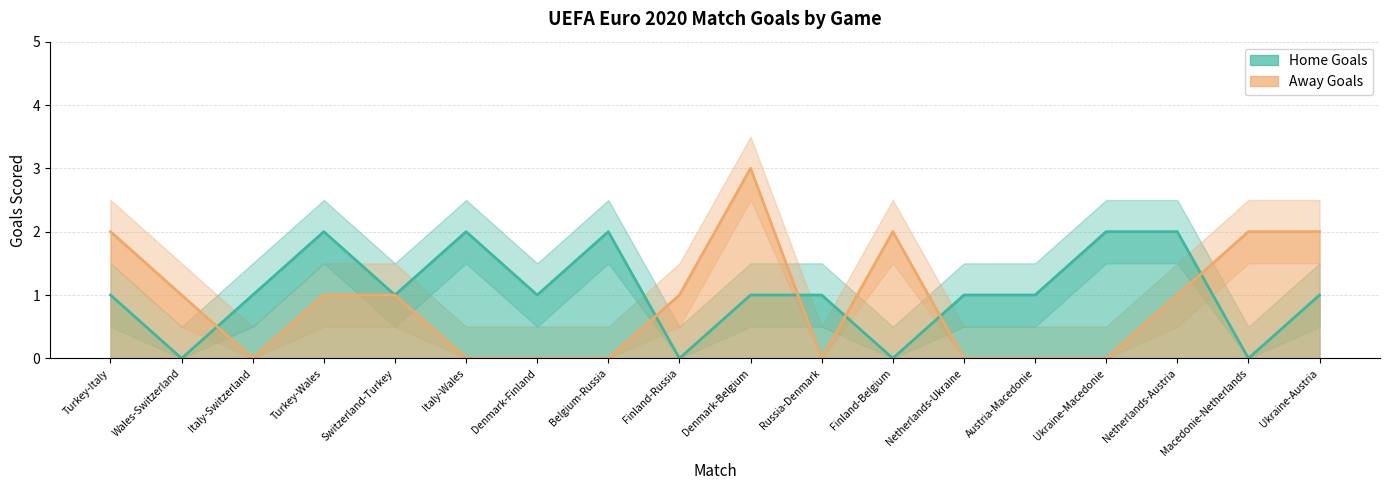

What is the difference between the maximum and minimum values in the Home Goals series?

2